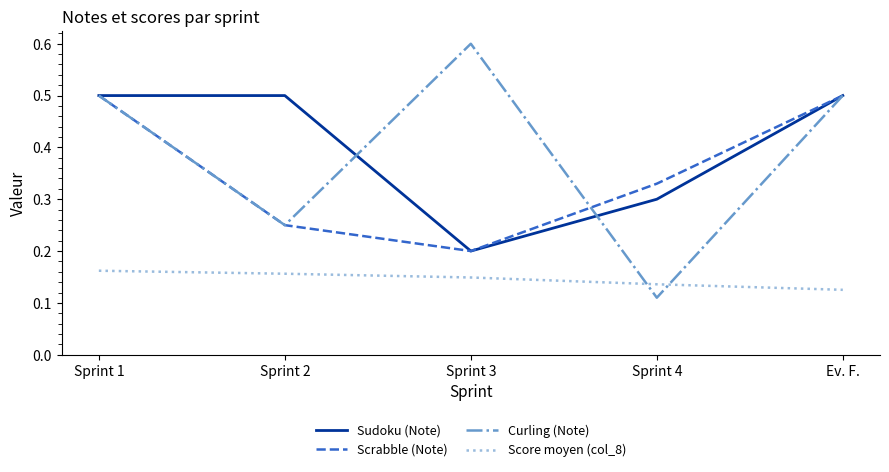

What is the total value across all series at Sprint 1?

1.7